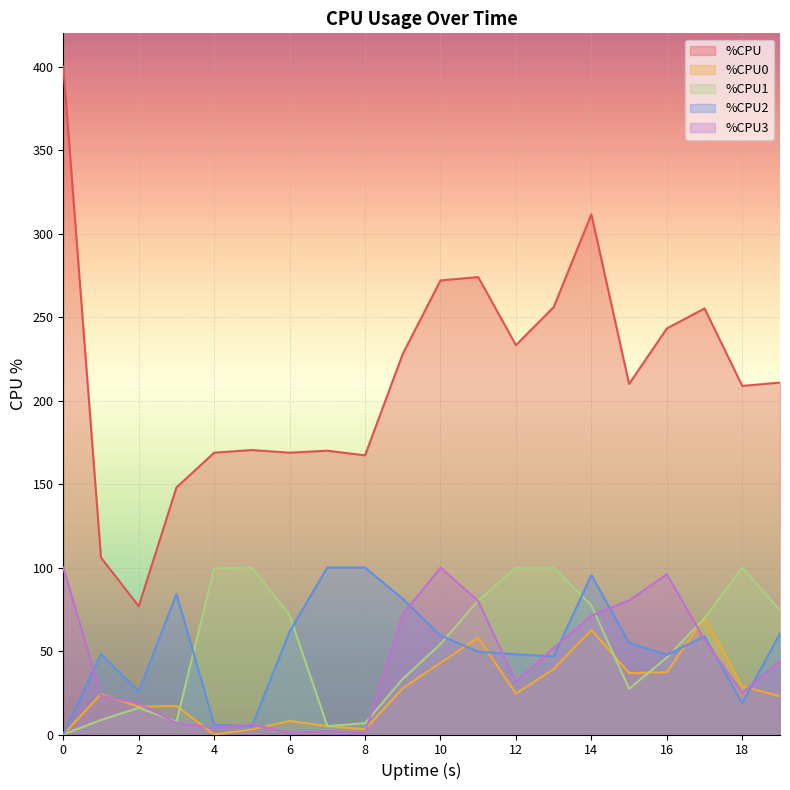

What is the difference between the %CPU0 values at 2 and 7?

11.6